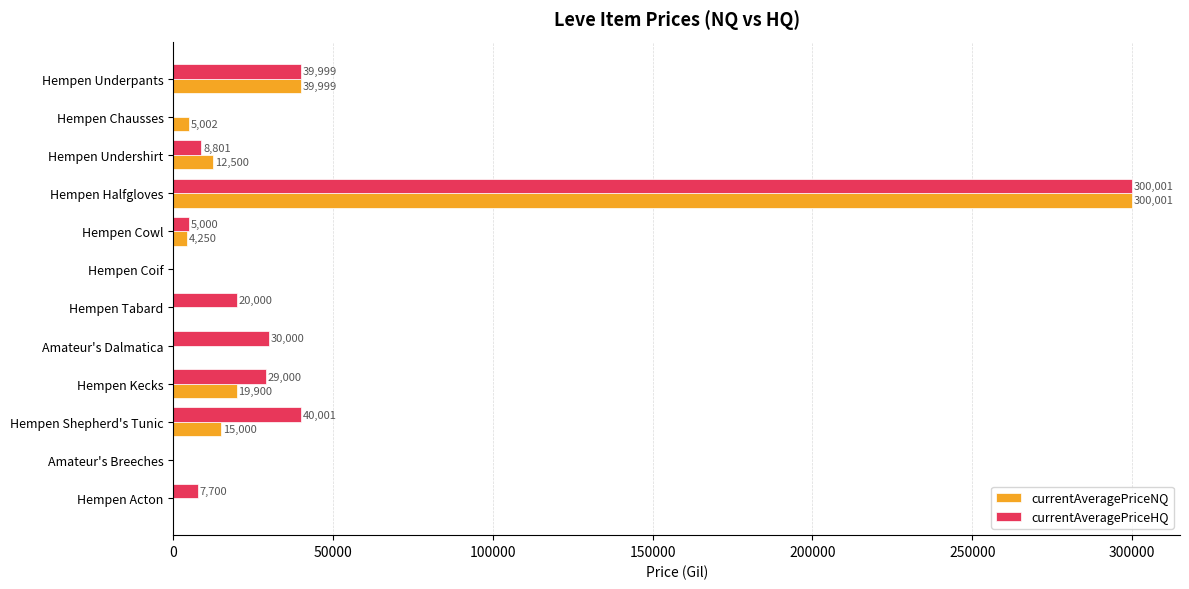

Which series changed the most between Hempen Cowl and Hempen Tabard?

currentAveragePriceHQ